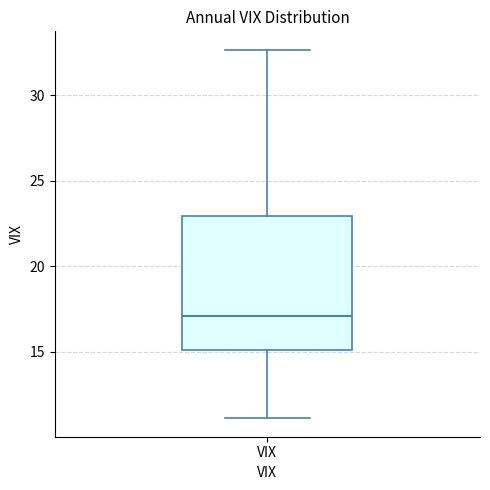

Transcribe this box plot: give where the median line is, the range the box spans, and where the two whiskers end, as read against the y-axis. The values are not printed on the chart, so give them approximately, as read against the axis.

median 17.0, box 15.0 to 23.0, whiskers 11.0 to 32.5